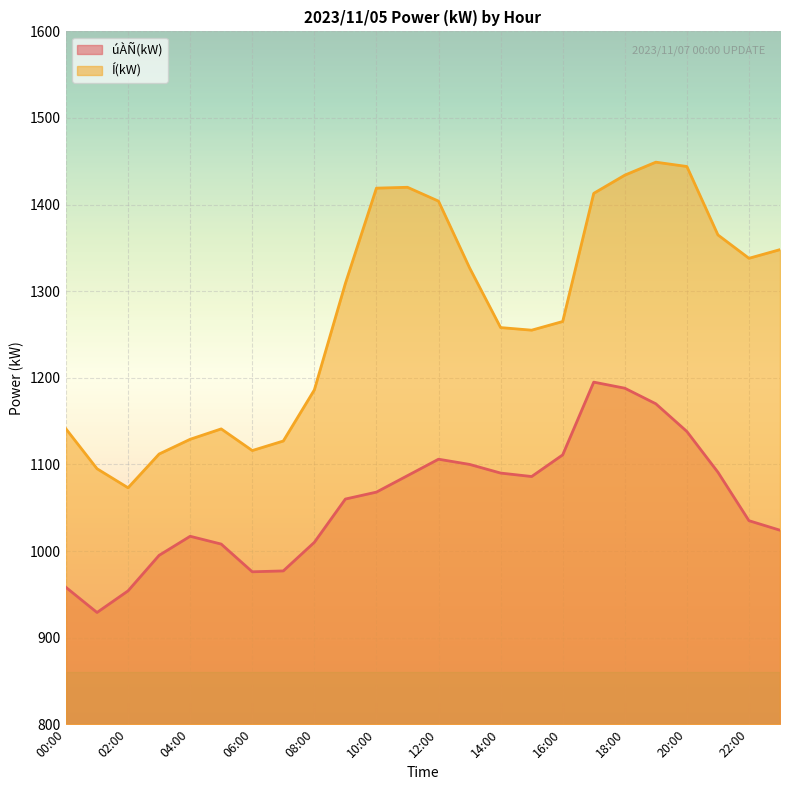

What is the label of the 19th point from the left?

18:00